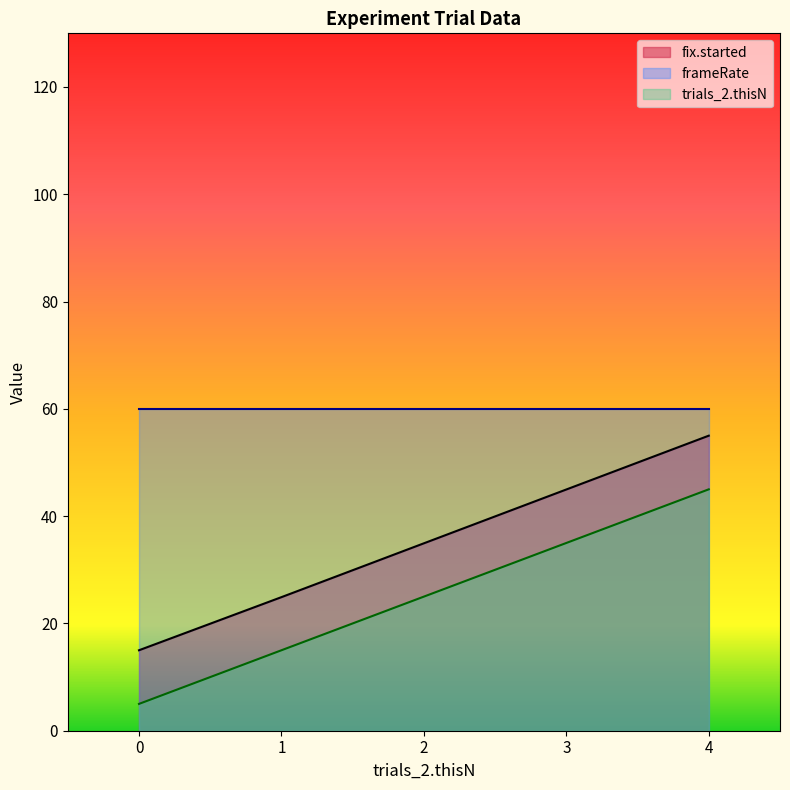

At which category is the sum across all series the highest?

4